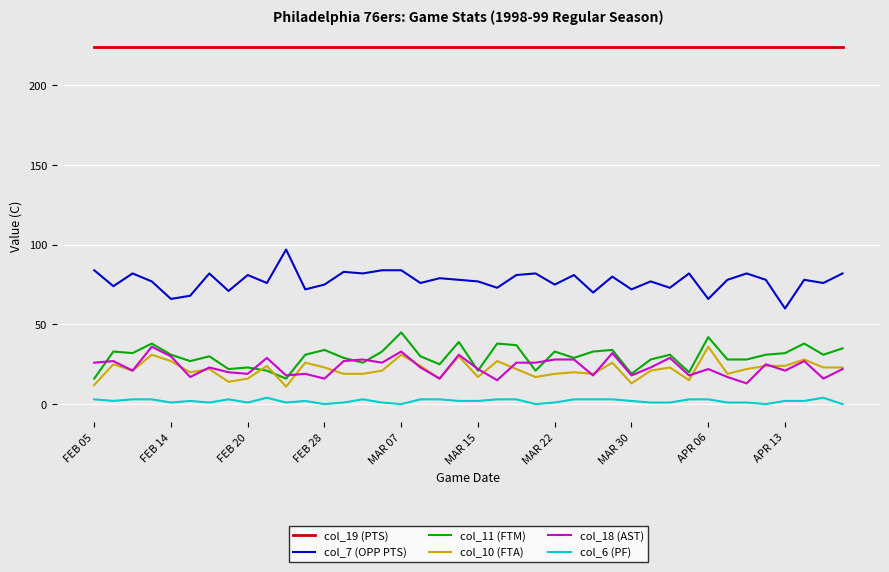

Which series has the largest total across all categories?

col_19 (PTS)